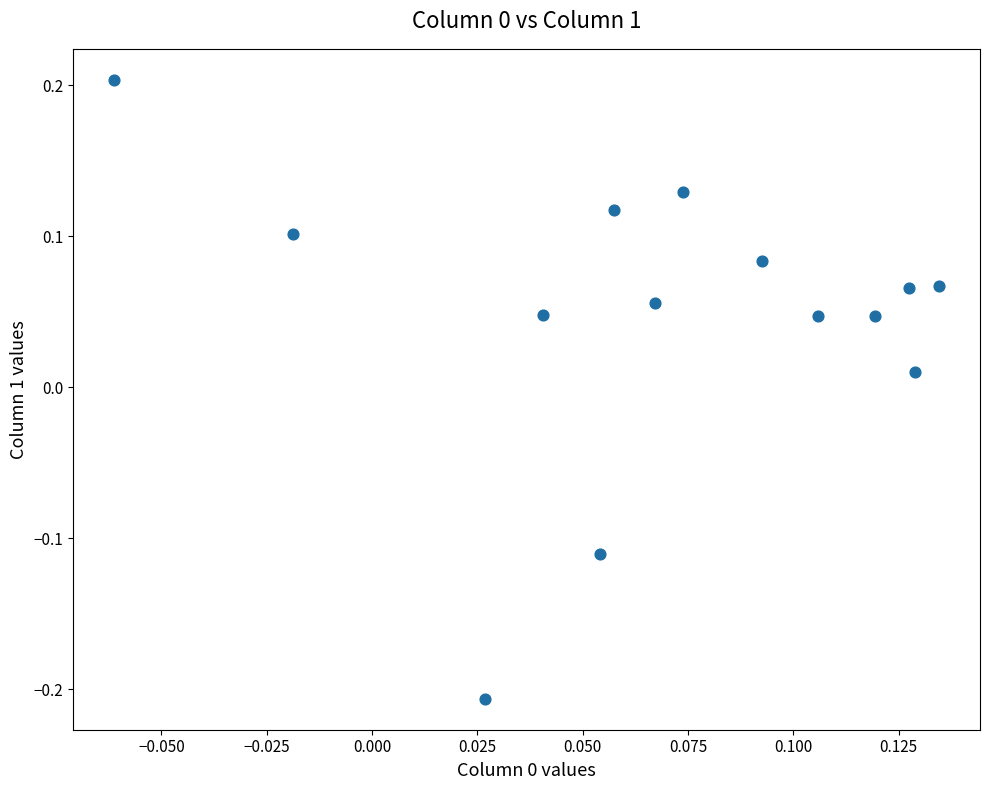

What is the range of Y values (max minus min)?

0.4